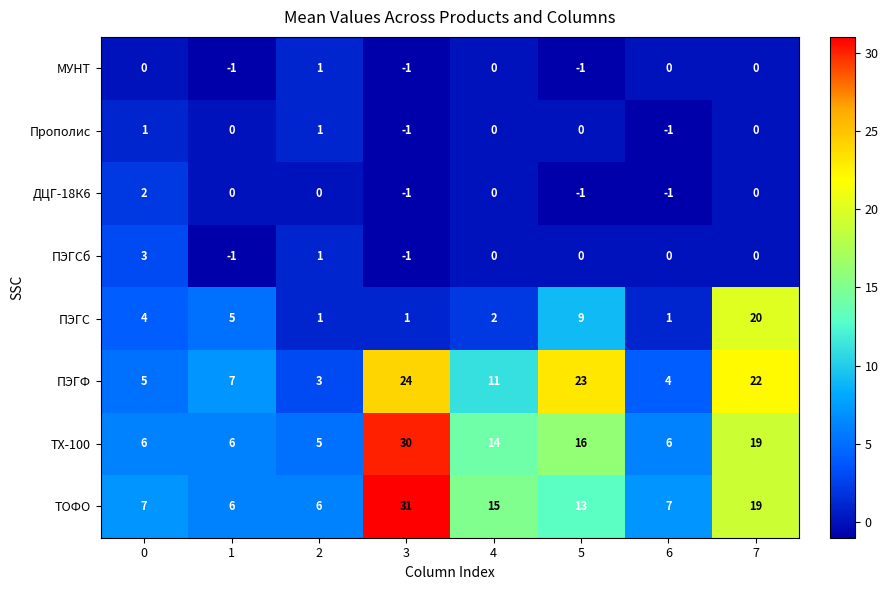

What is the total value across all series at 6?

16